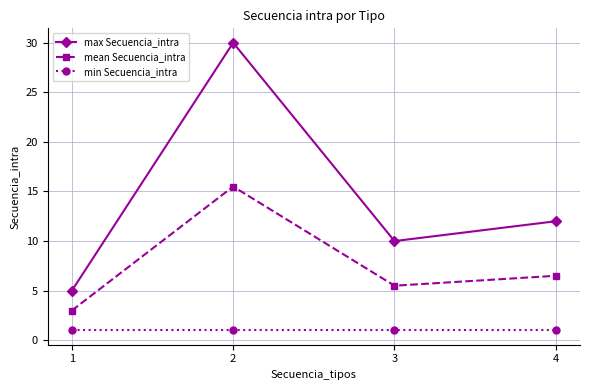

What is the difference between the max Secuencia_intra values at 4 and 2?

18.0